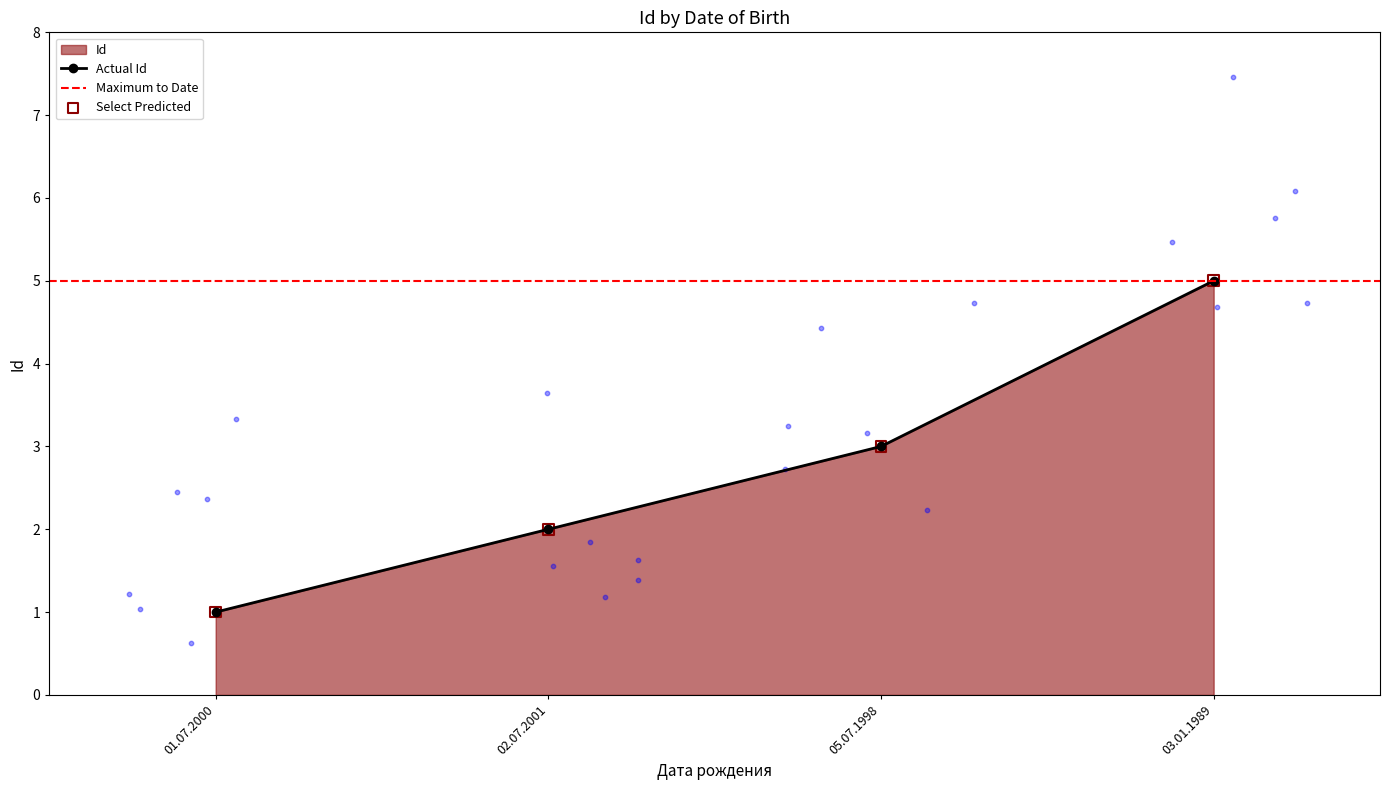

Between 03.01.1989 and 05.07.1998, which is larger?

03.01.1989